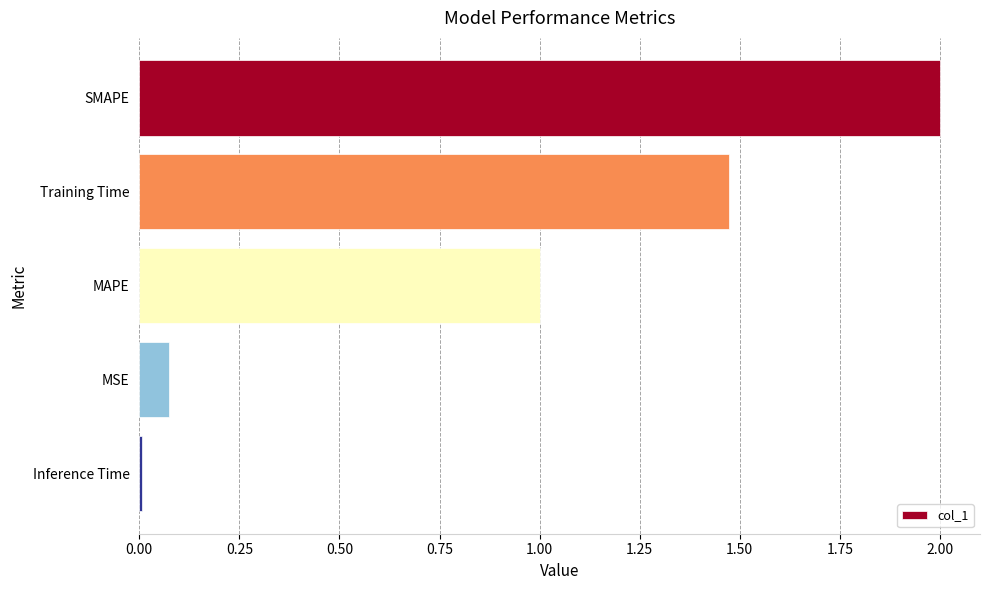

How many bars are there in total?

5